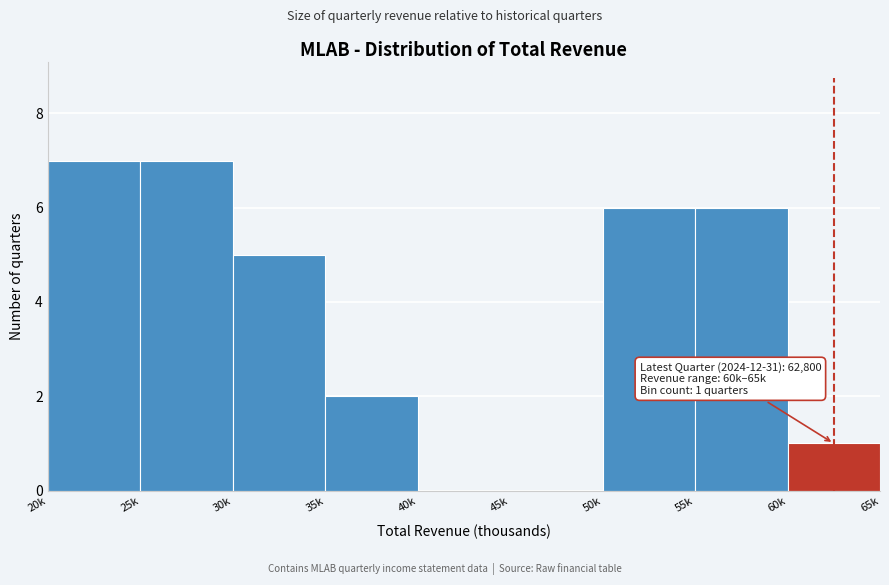

Reading left to right, extract all data points from this chart.

20k=7	25k=7	30k=5	35k=2	40k=0	45k=0	50k=6	55k=6	60k=1